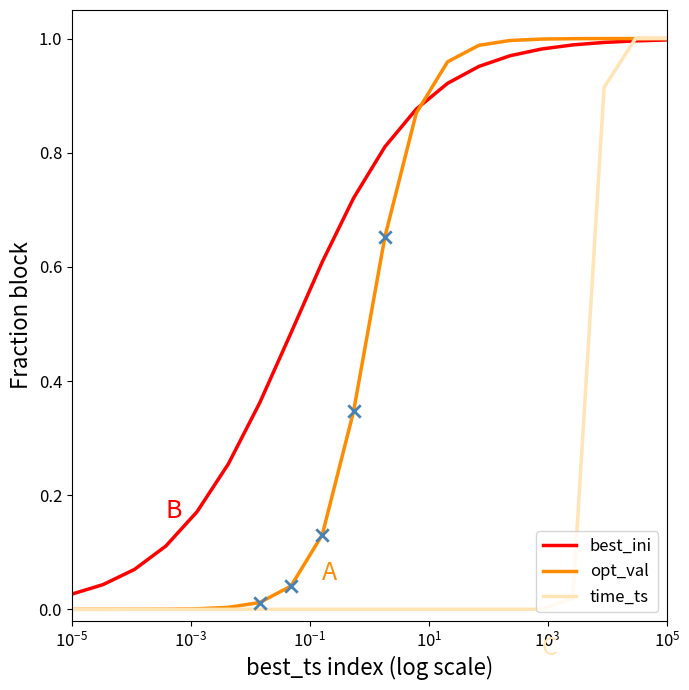

Rank the series by their average value, from highest to lowest.

best_ini, opt_val, time_ts